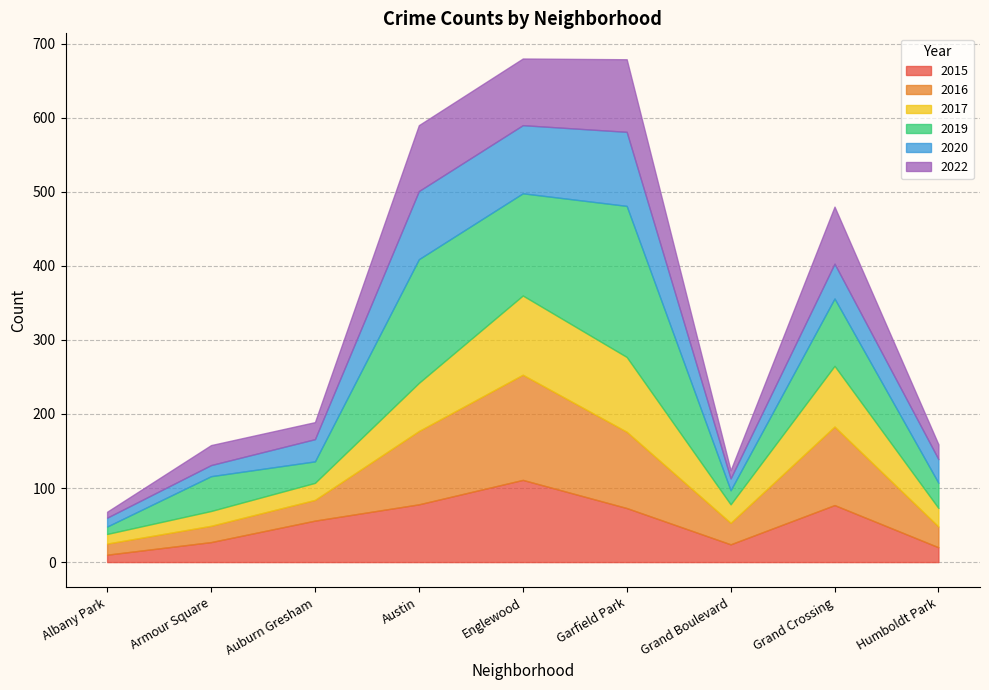

What is the value of the 2017 point at the 7th from the left?

25